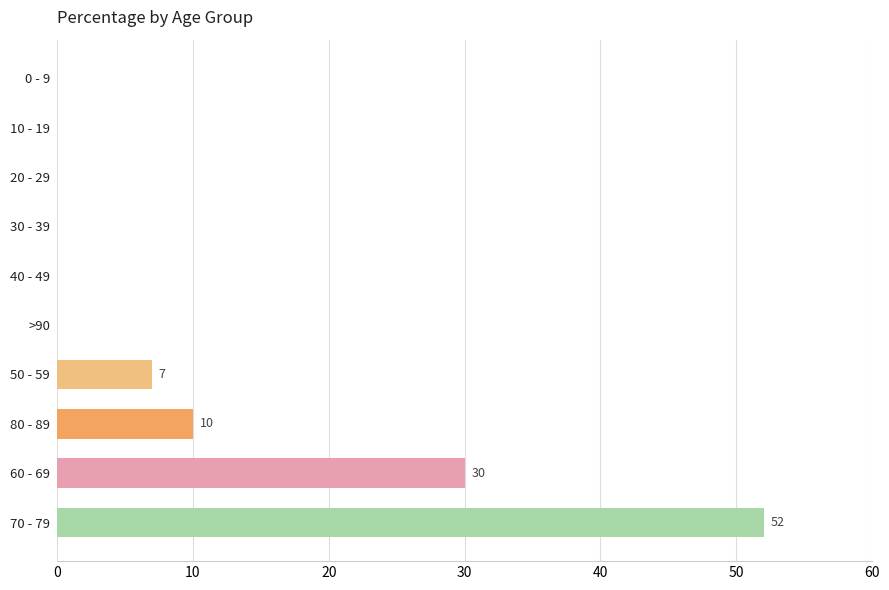

Reading top to bottom, what are all the values shown in this chart?

0 - 9=0	10 - 19=0	20 - 29=0	30 - 39=0	40 - 49=0	>90=0	50 - 59=7	80 - 89=10	60 - 69=30	70 - 79=52